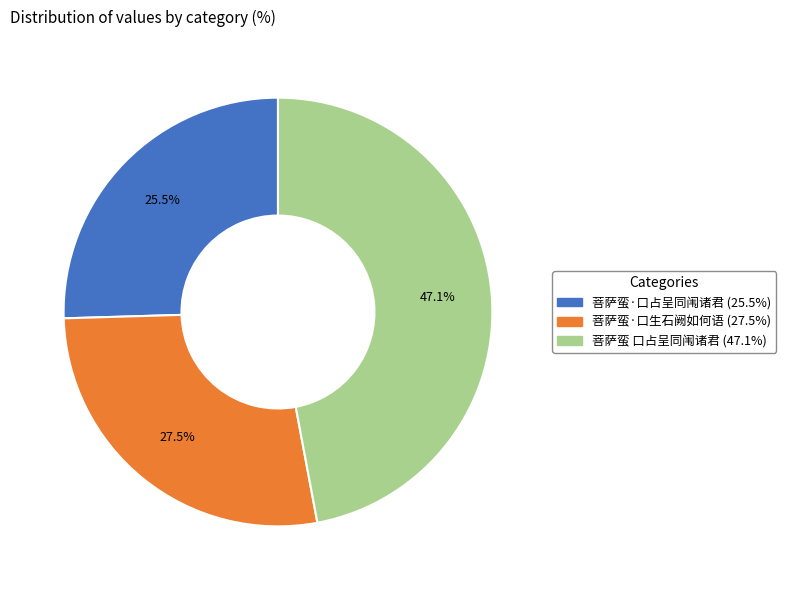

What is the largest slice in the pie chart?

菩萨蛮 口占呈同闱诸君